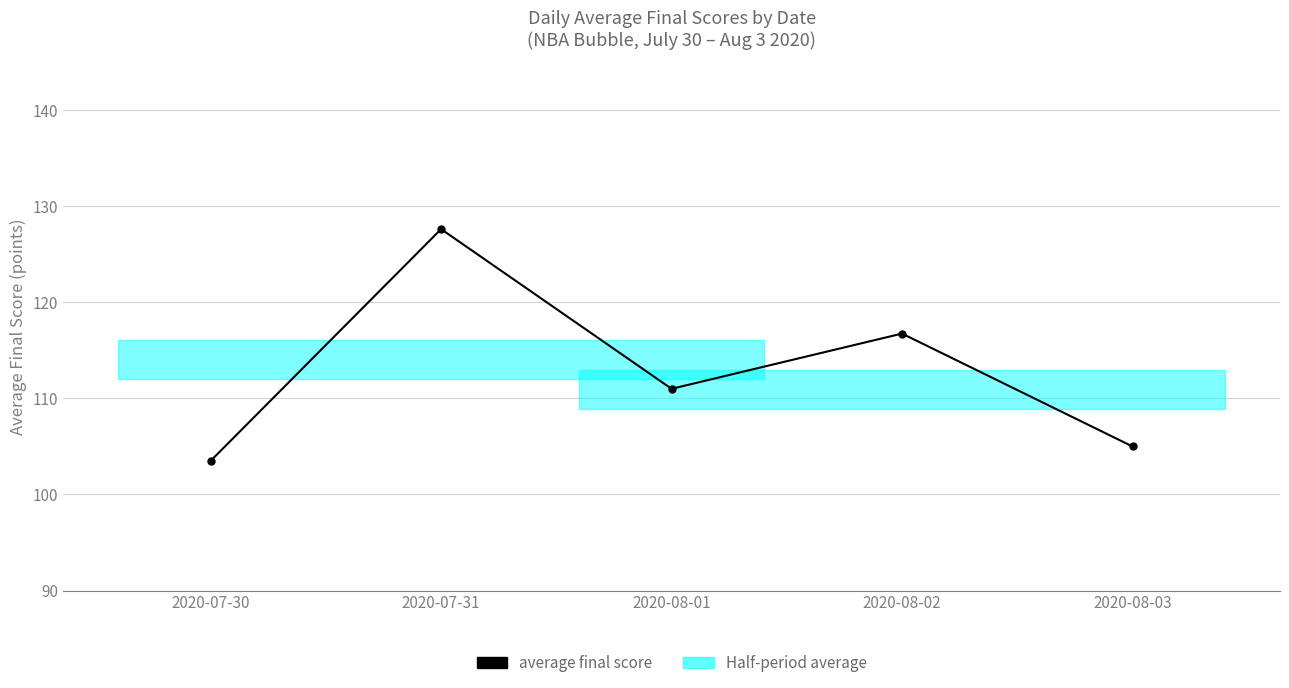

What is the value of the 1st point from the left?

103.5